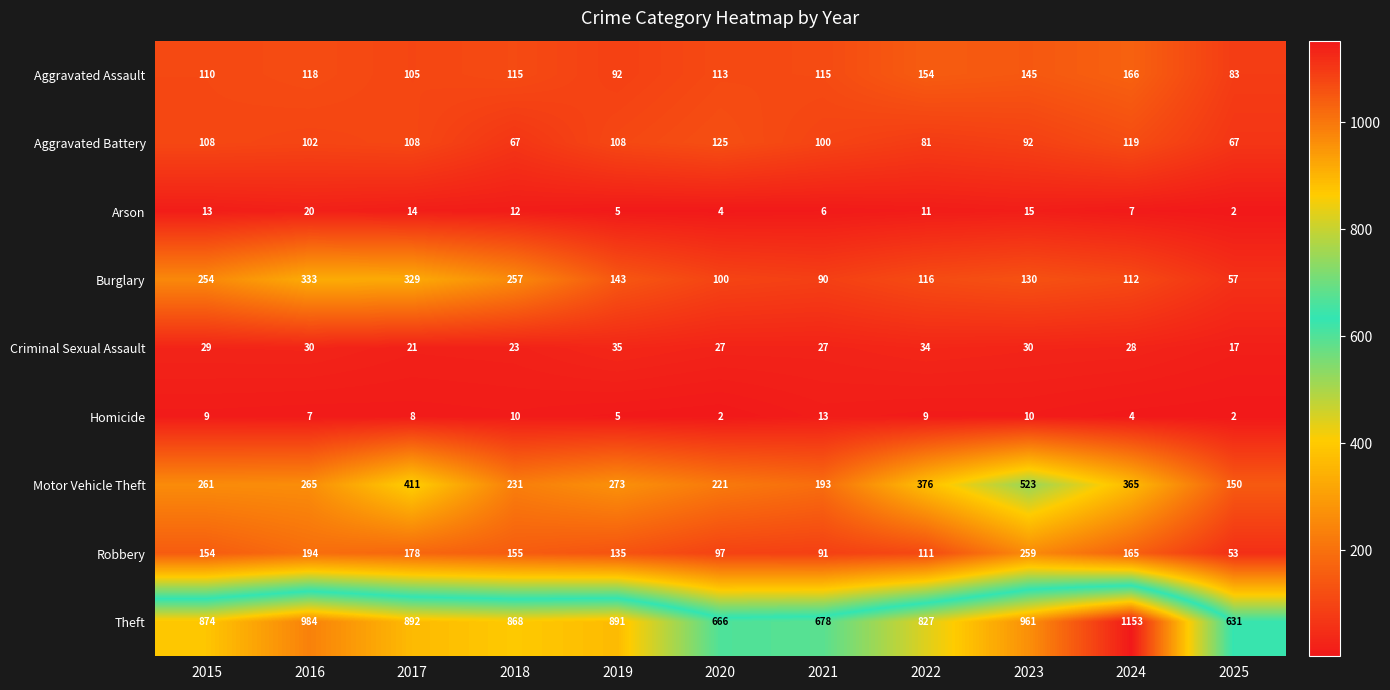

At how many categories does at least one series exceed 408?

11